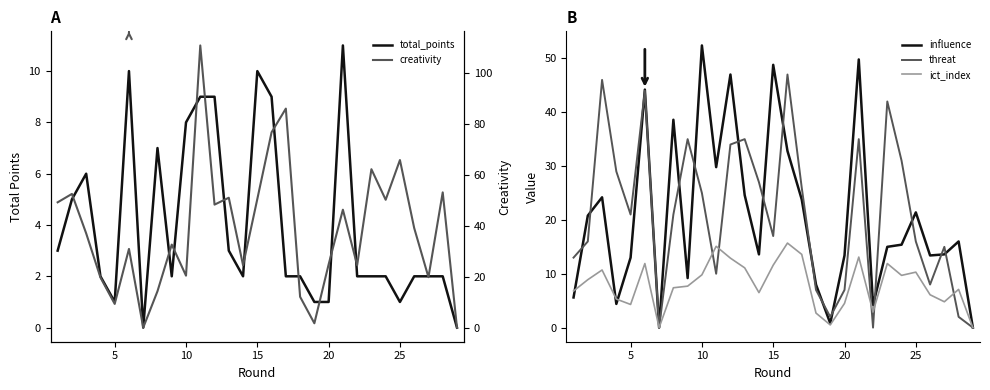

What is the highest value of the influence series?

52.4